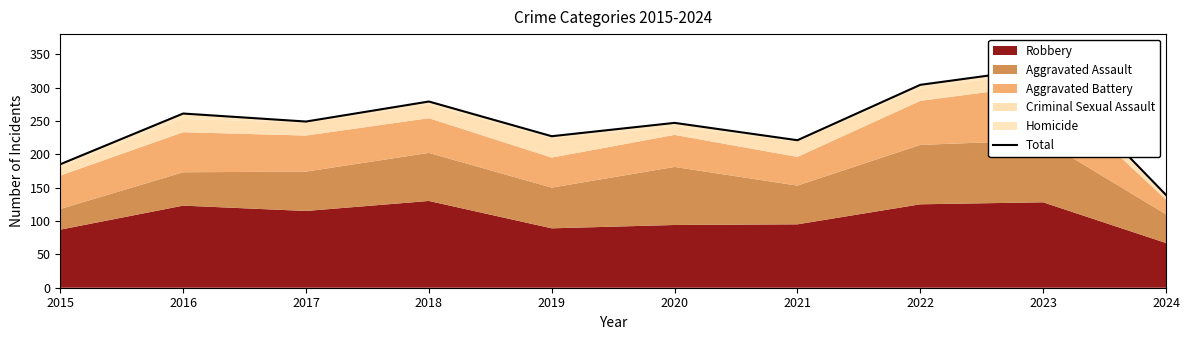

Rank the categories by value from lowest to highest.

2024, 2015, 2021, 2019, 2020, 2017, 2016, 2018, 2022, 2023